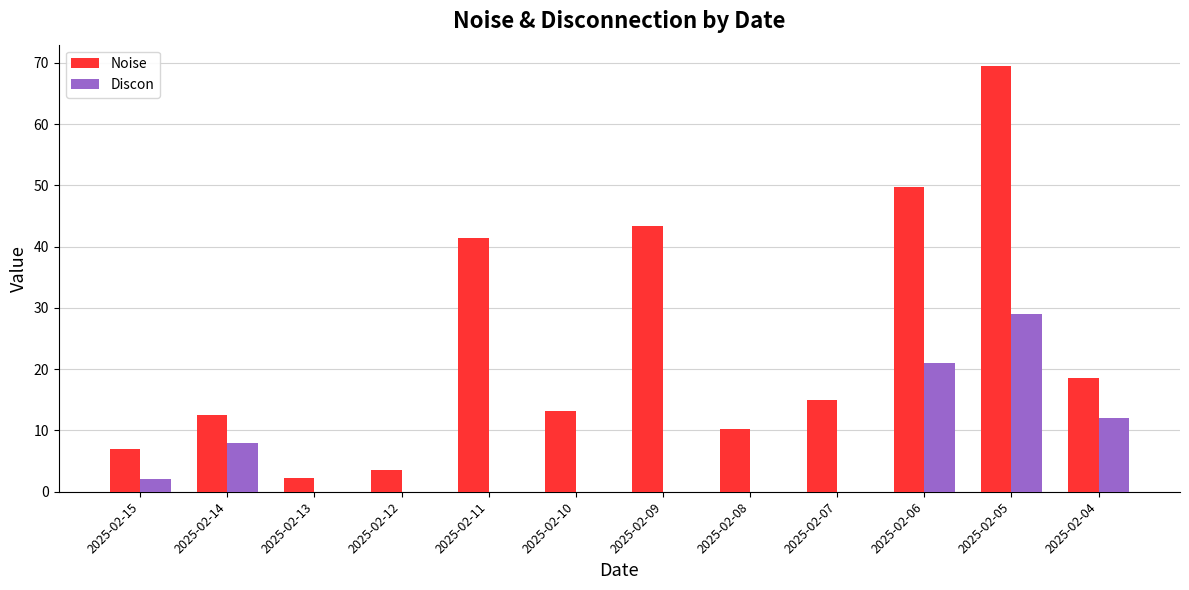

Between 2025-02-08 and 2025-02-07, which series saw the biggest shift?

Noise